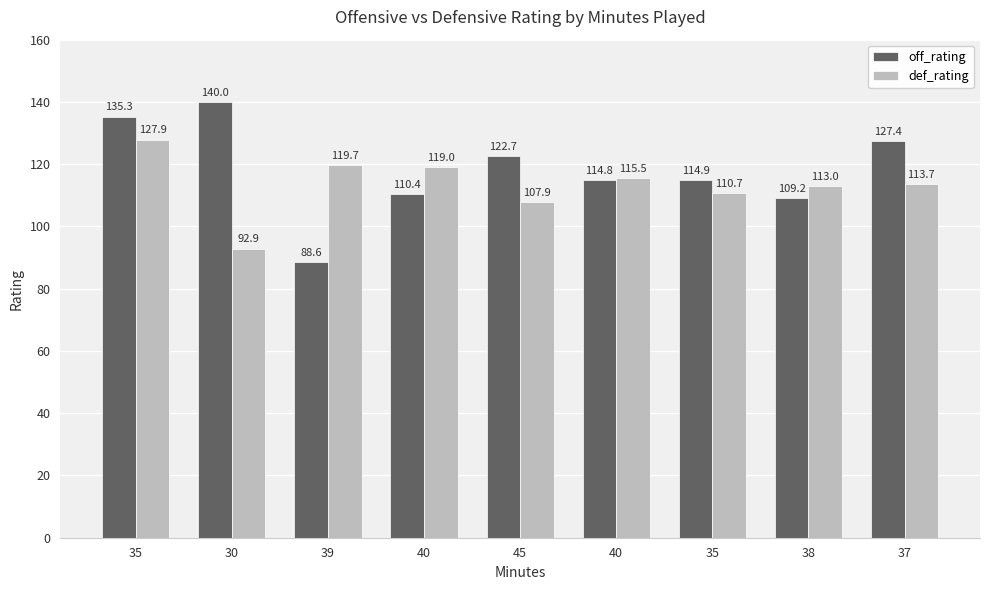

Is the value of off_rating at 40 greater than the value of def_rating at 35?

No